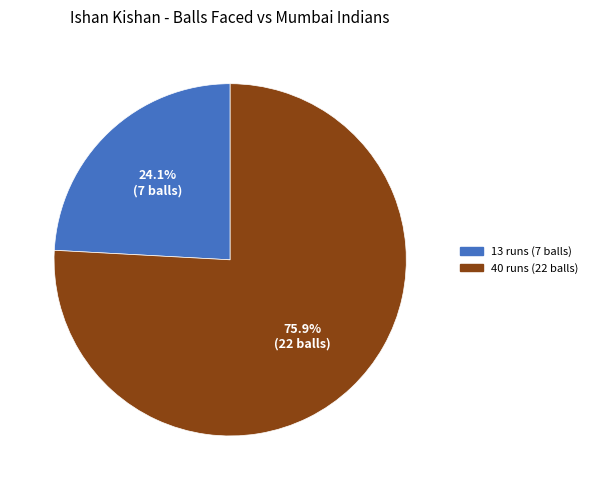

What is the largest slice in the pie chart?

40 runs (22 balls)